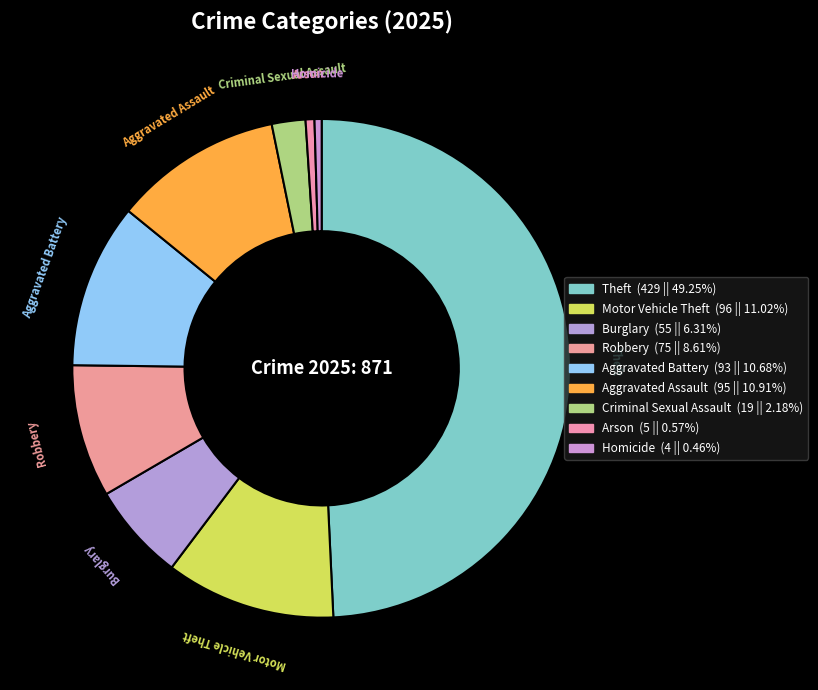

How many segments does this pie chart have?

9